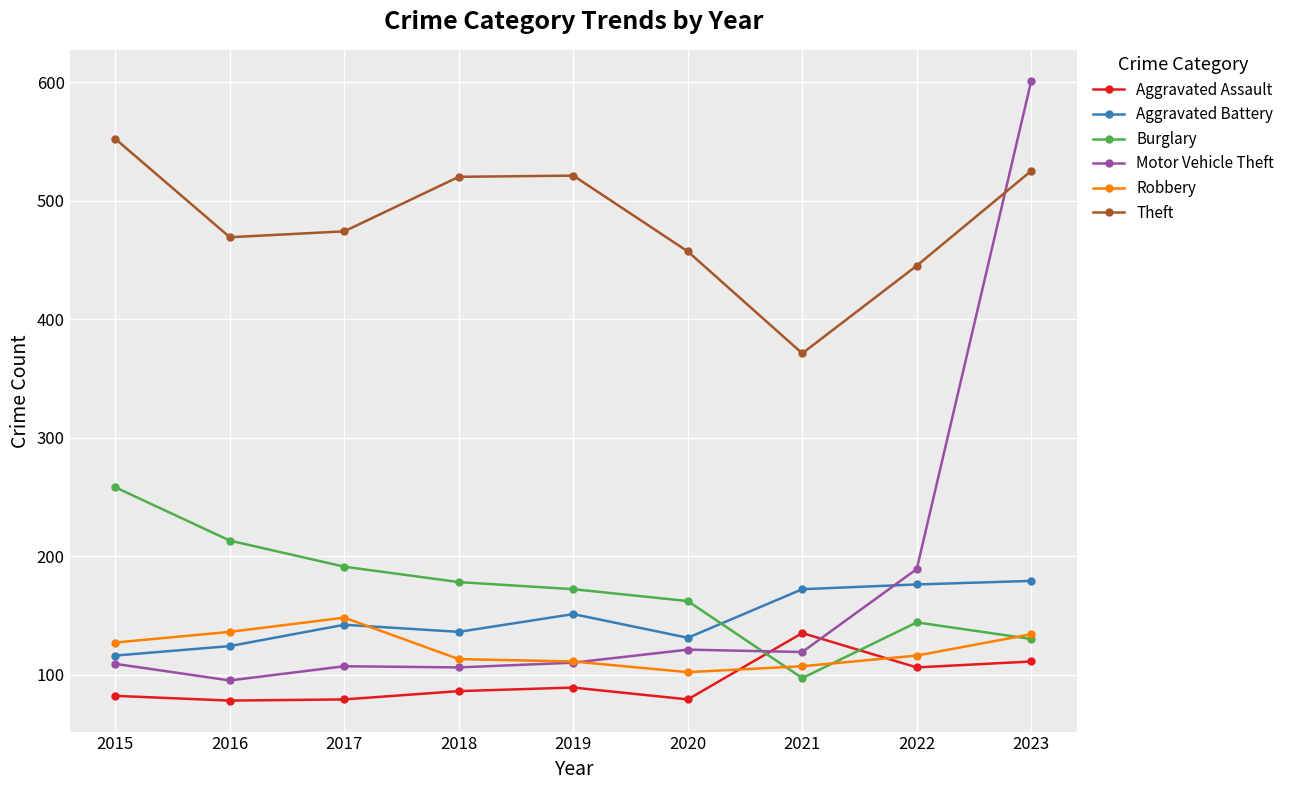

At how many categories does at least one series exceed 178?

9